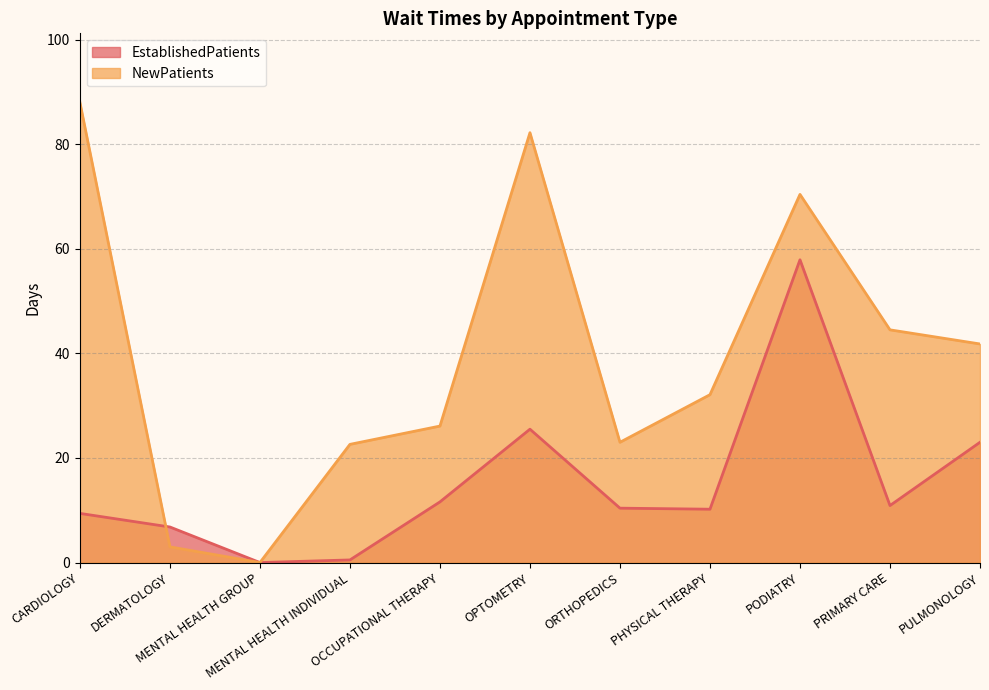

At which category is the sum across all series the highest?

PODIATRY